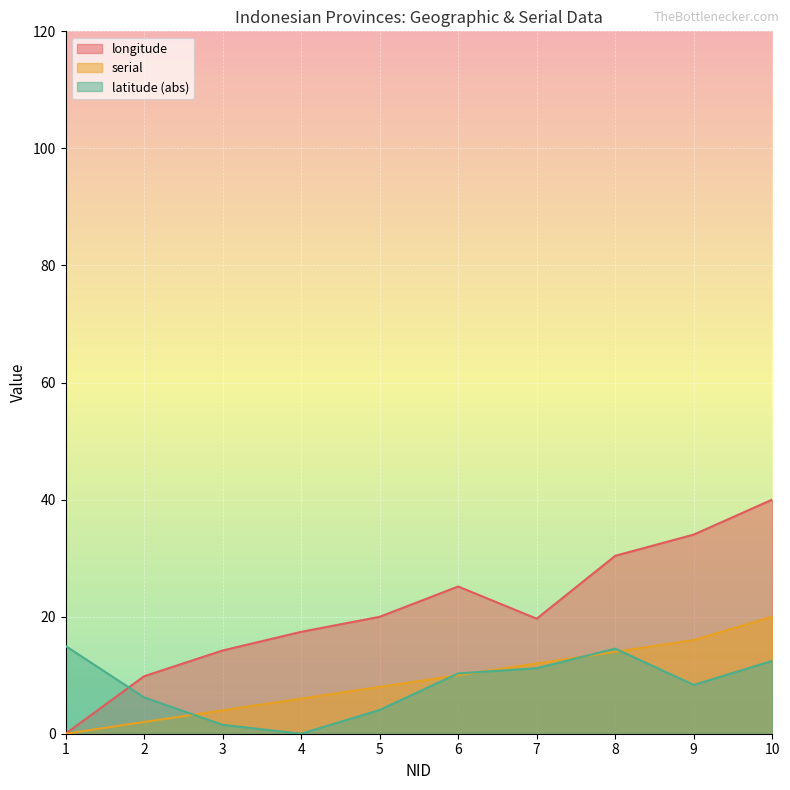

What are all the series names shown in the legend?

longitude, serial, latitude (abs)